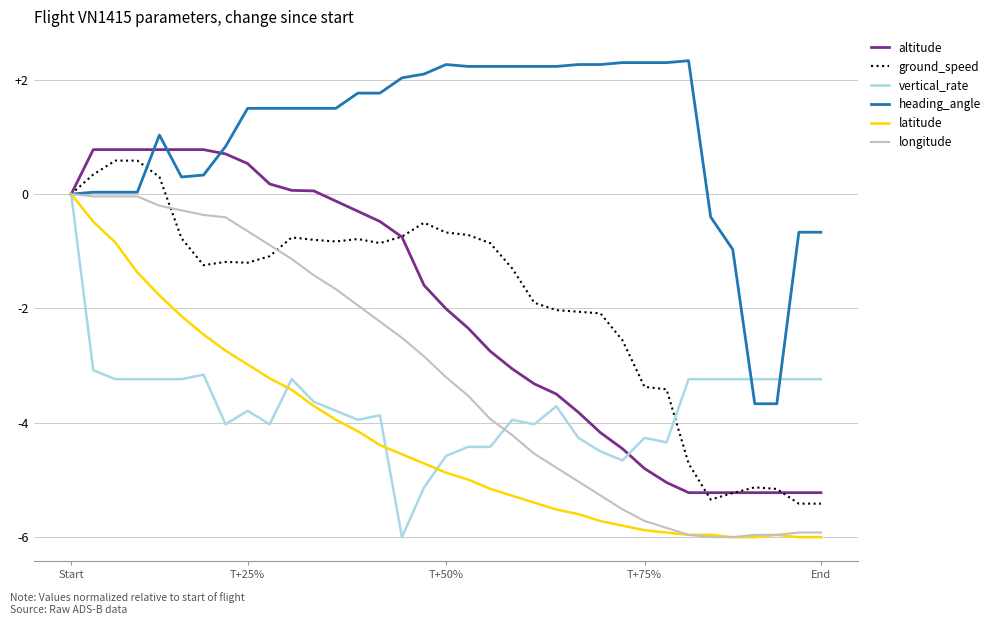

What is the highest value of the altitude series?

0.8